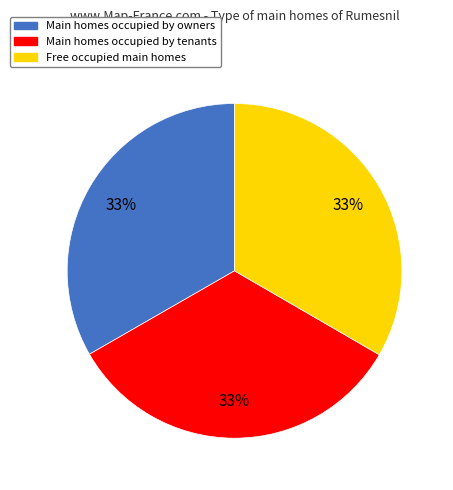

How many slices are in this pie chart?

3